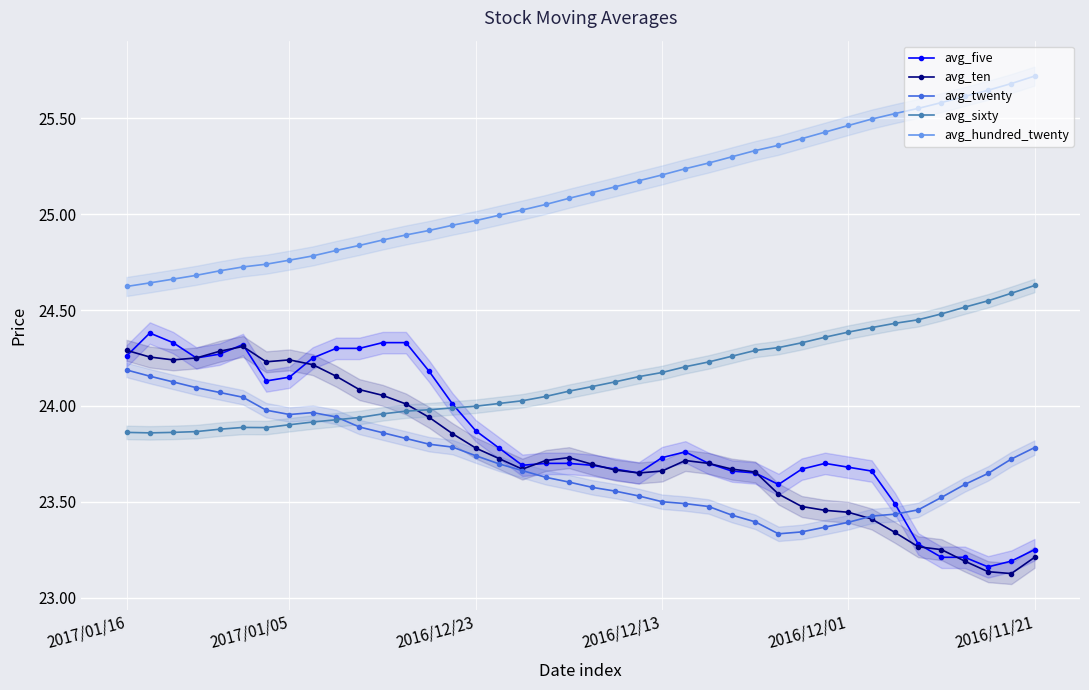

What is the difference between the maximum and minimum values in the avg_twenty series?

0.9